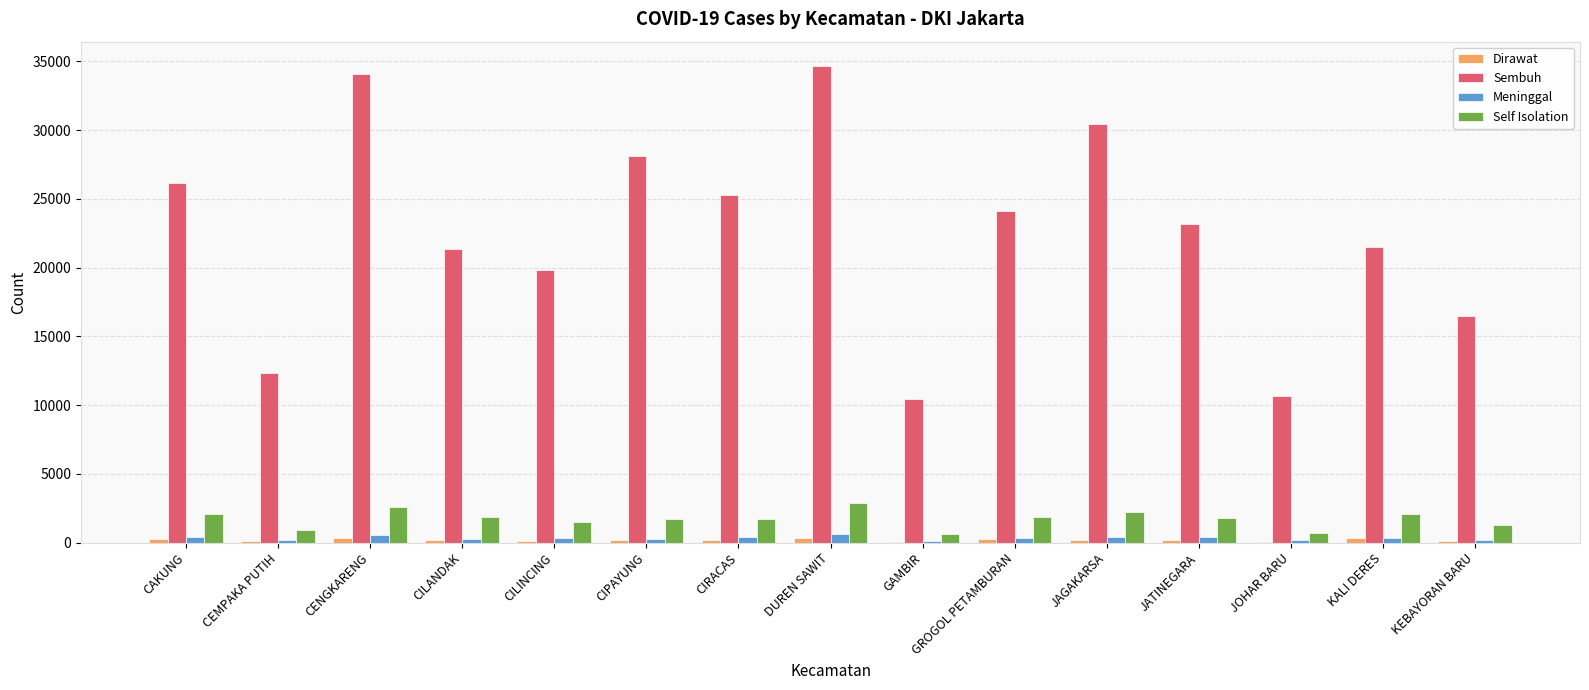

True or false: Sembuh has a value of 39854 at CAKUNG.

False